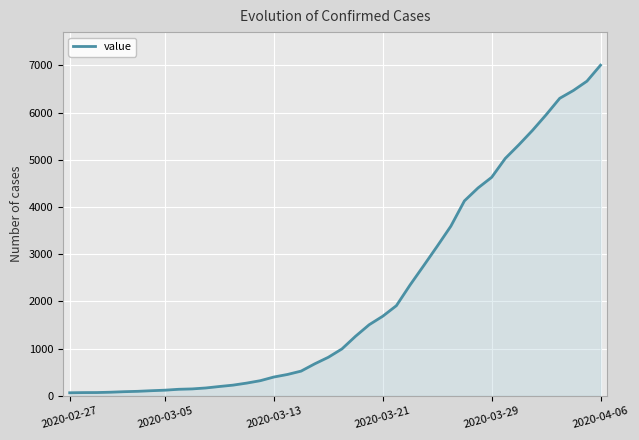

What is the maximum value shown in the chart?

7003